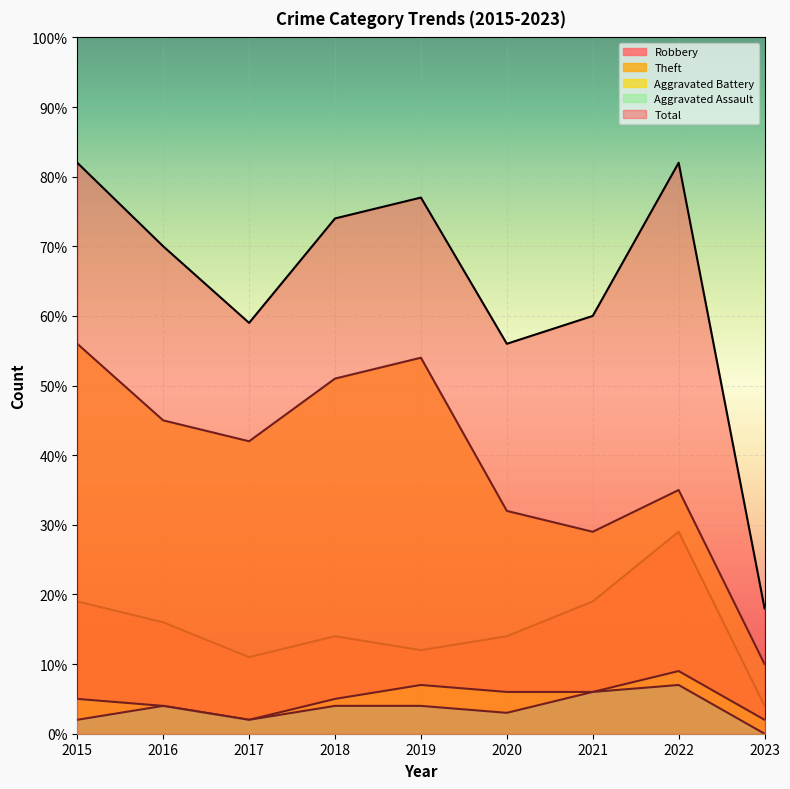

What is the difference between the Aggravated Assault values at 2022 and 2017?

5